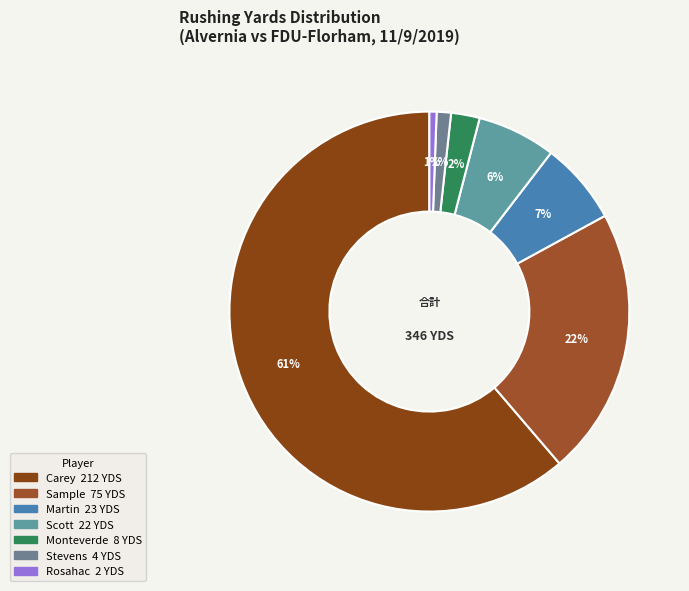

Count the number of slices in the pie.

7